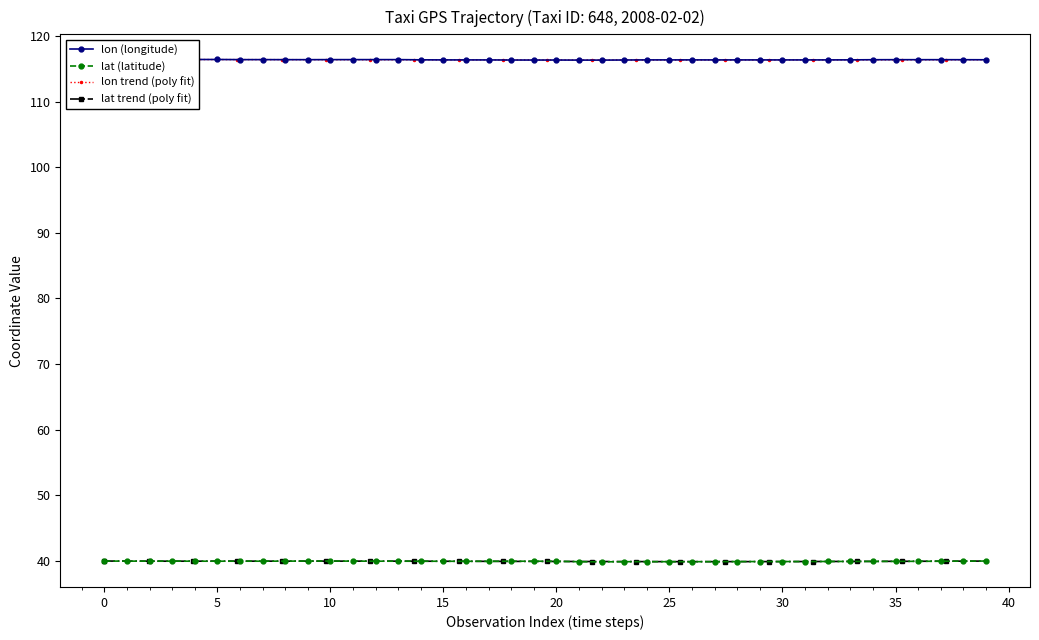

Is it true that lat equals 13.7 at 38?

False